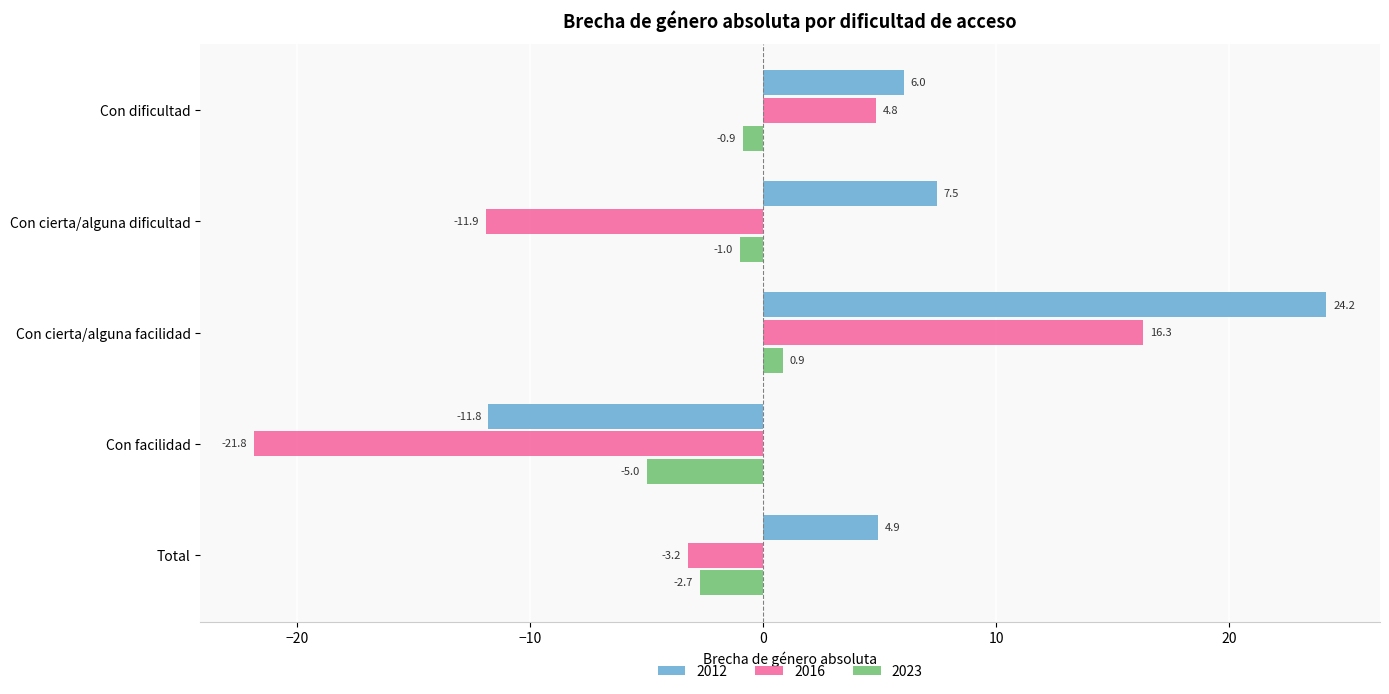

At which label is 2012 closest to 6?

Con dificultad